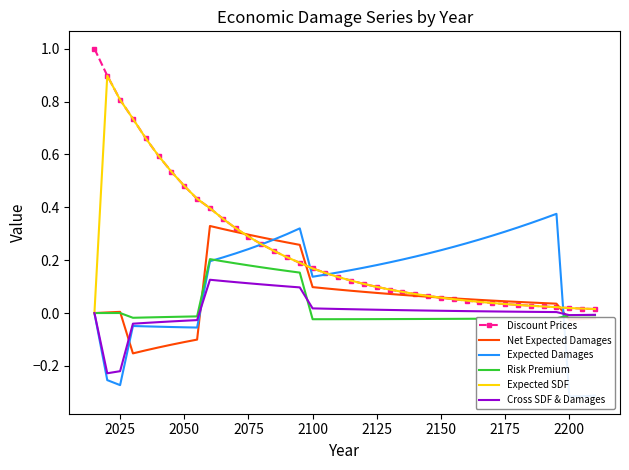

What is the smallest value displayed?

-0.3